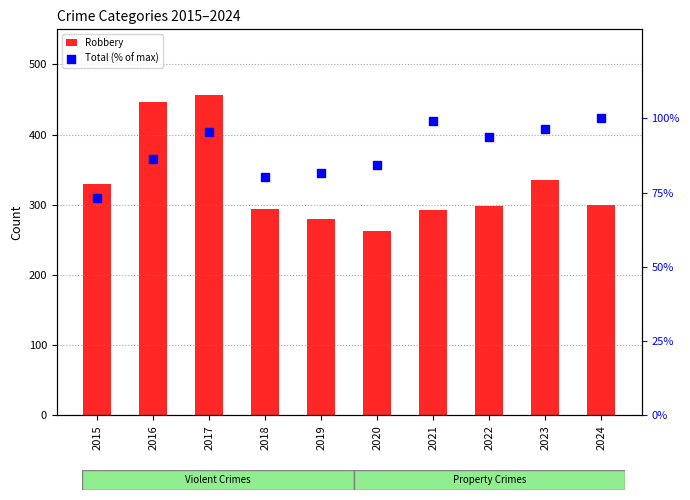

Which series reaches the maximum Y coordinate?

Robbery